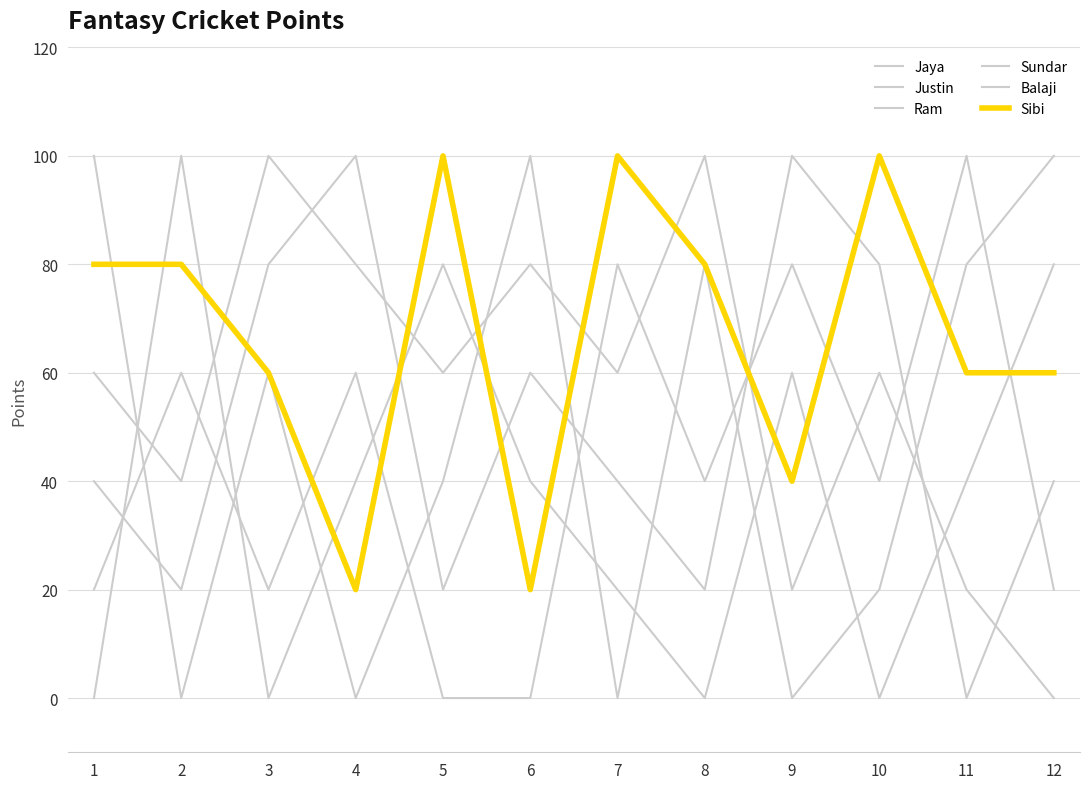

True or false: Balaji has more than 2 interior local peaks.

True